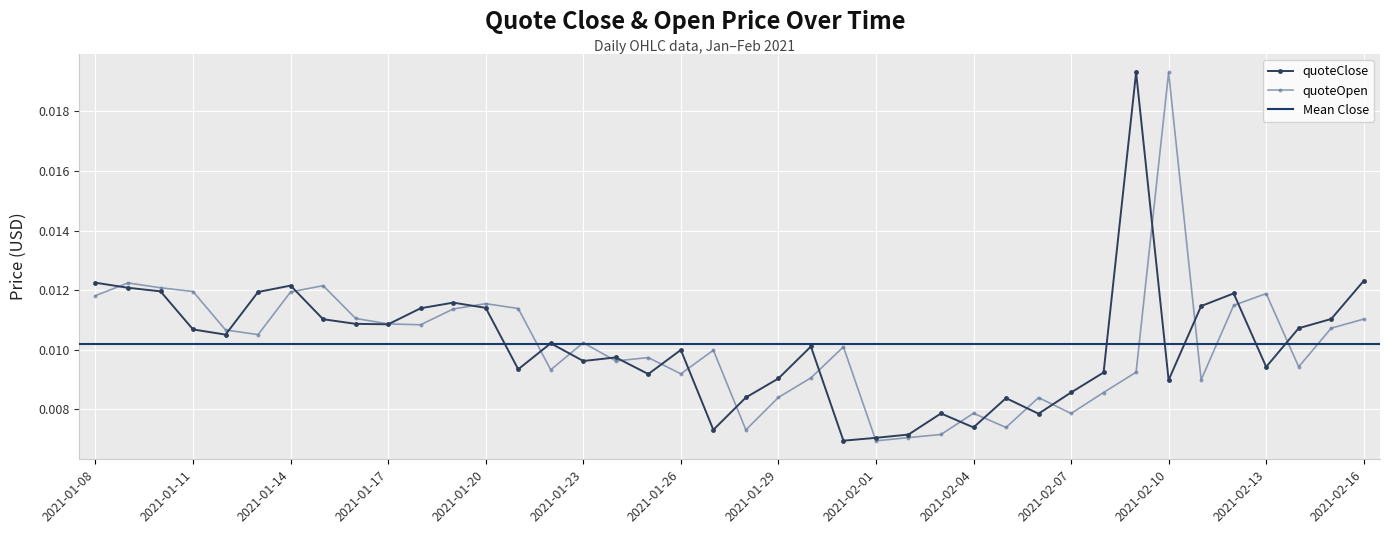

How many quoteOpen values are between 0 and 1?

40